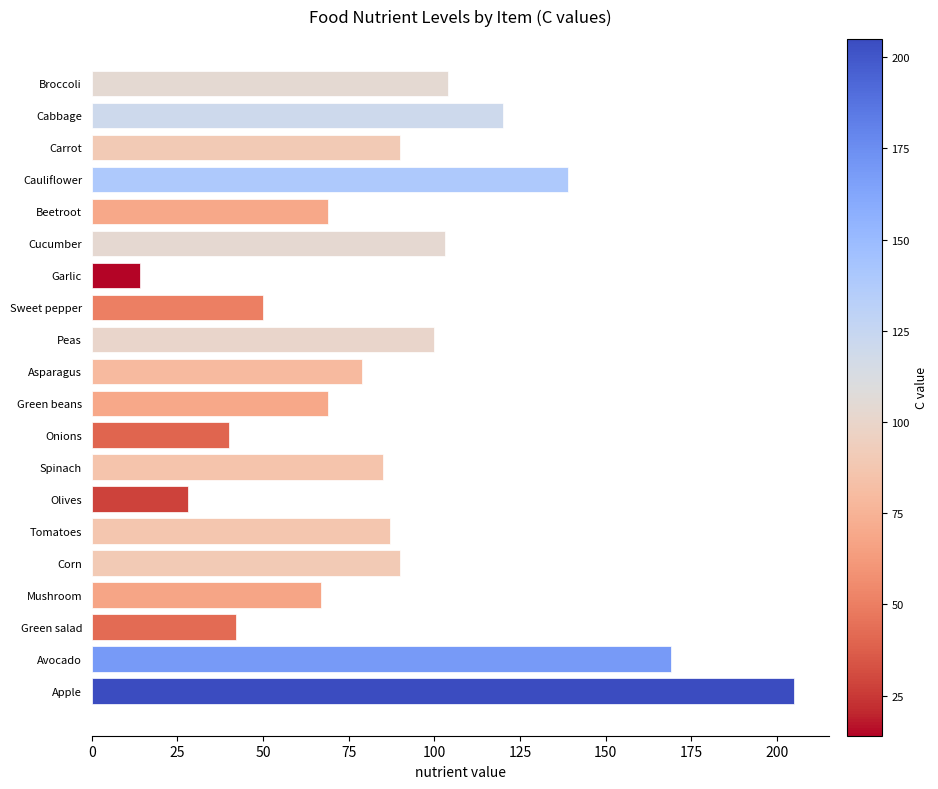

What is the sum of all values?

1750